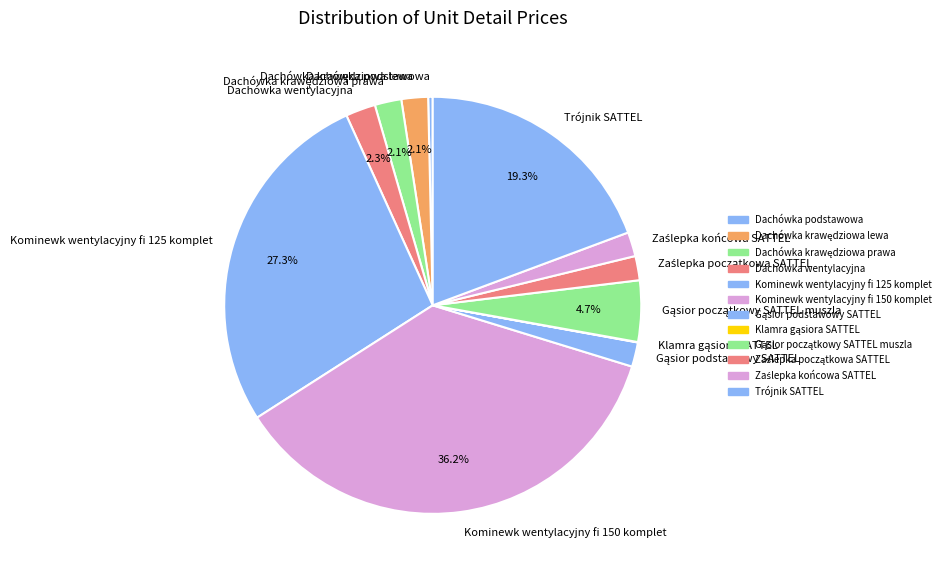

Is Dachówka wentylacyjna the majority of the pie?

No